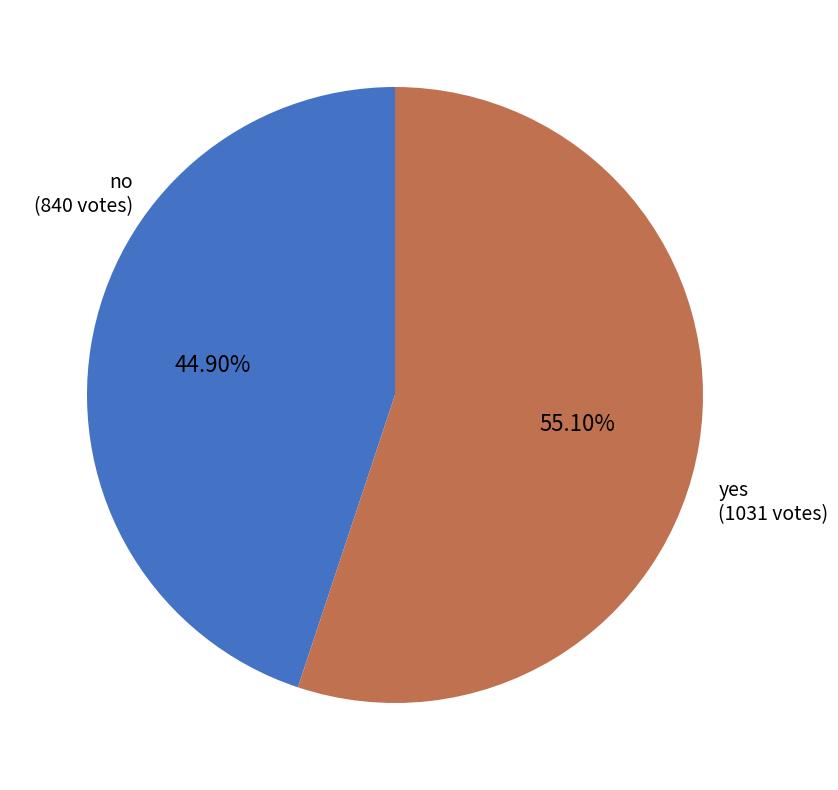

Which category accounts for the majority?

yes